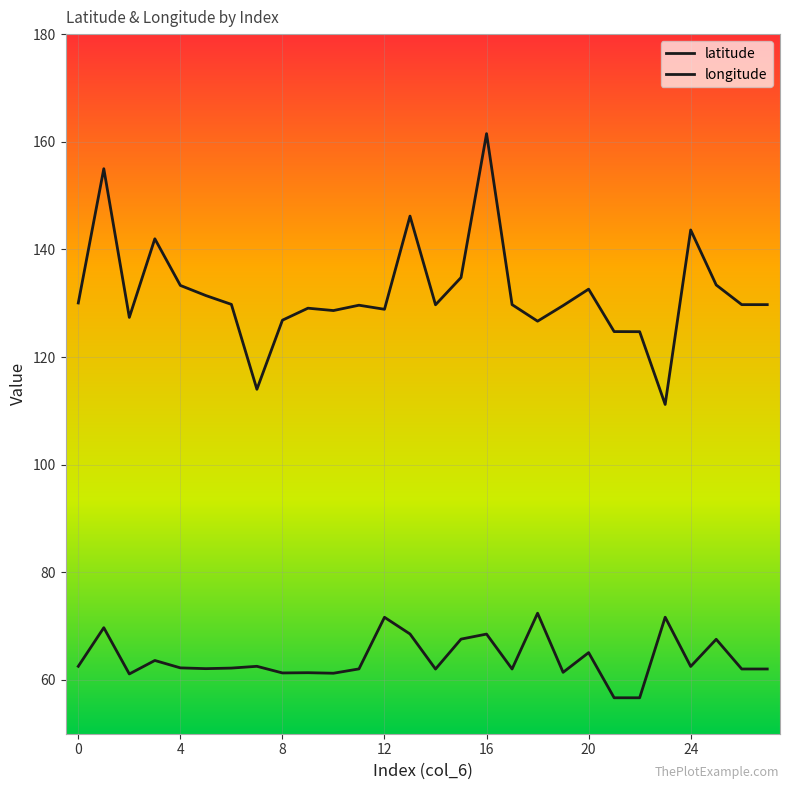

Rank the categories by longitude value from lowest to highest.

23, 7, 22, 21, 18, 8, 2, 10, 12, 9, 19, 11, 14, 26, 27, 17, 6, 0, 5, 20, 4, 25, 15, 3, 24, 13, 1, 16